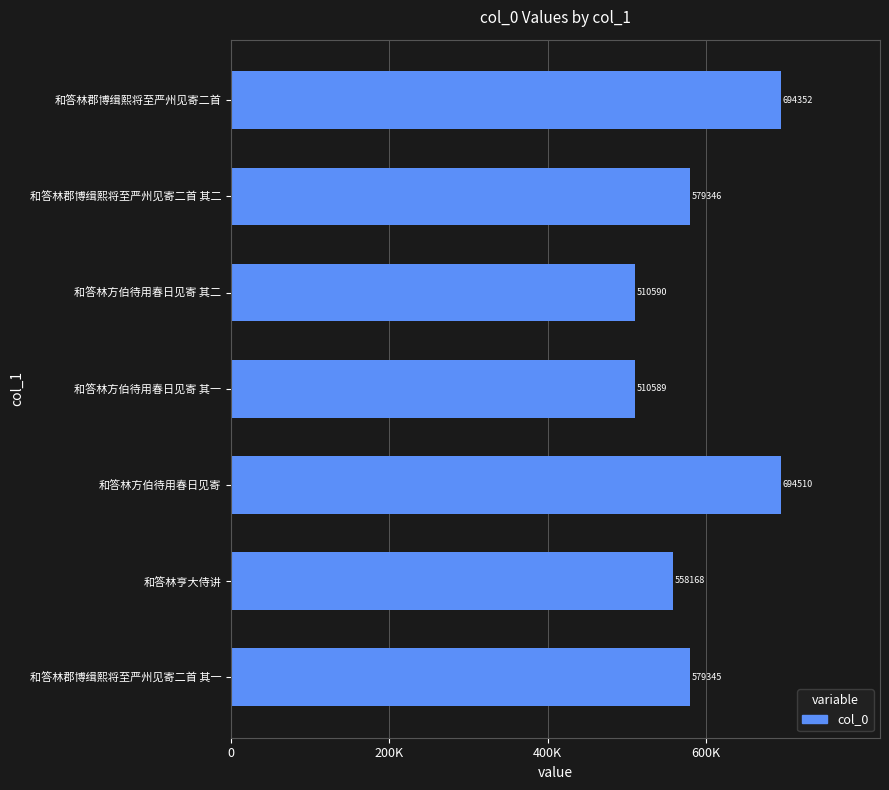

At which category does the chart reach its peak across all series?

和答林方伯待用春日见寄